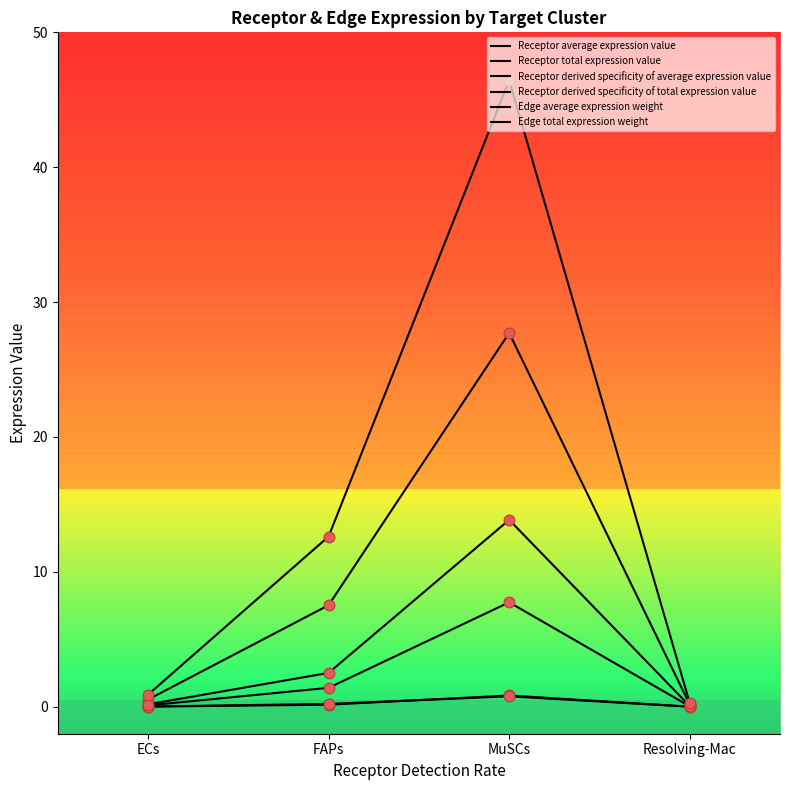

Does the chart have visible grid lines?

No